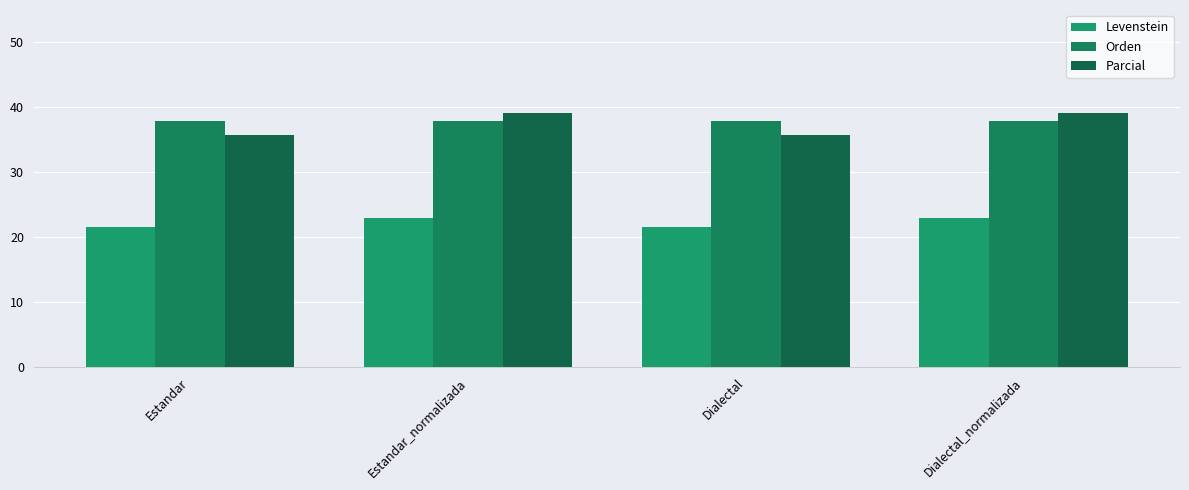

What is the value of the Parcial bar at the 3rd from the left?

35.8